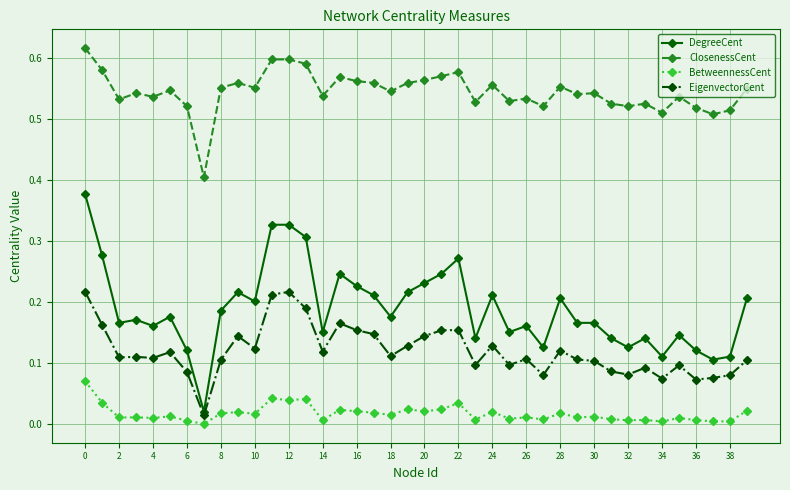

Which series has the widest spread of values?

DegreeCent